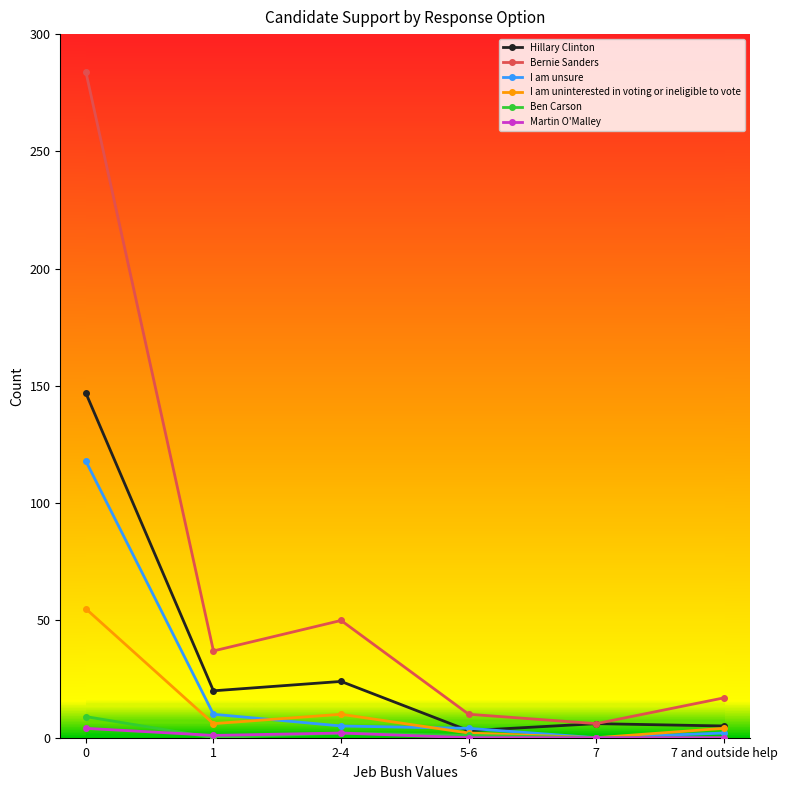

The Hillary Clinton series shows 24 at 2-4. True or false?

True